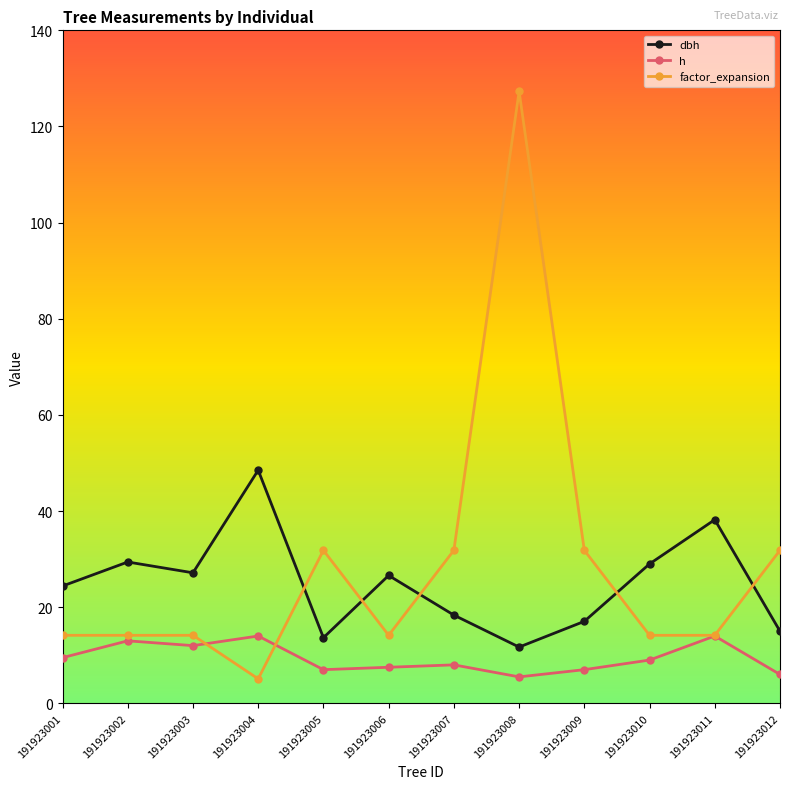

Rank the series by their average value, from highest to lowest.

factor_expansion, dbh, h